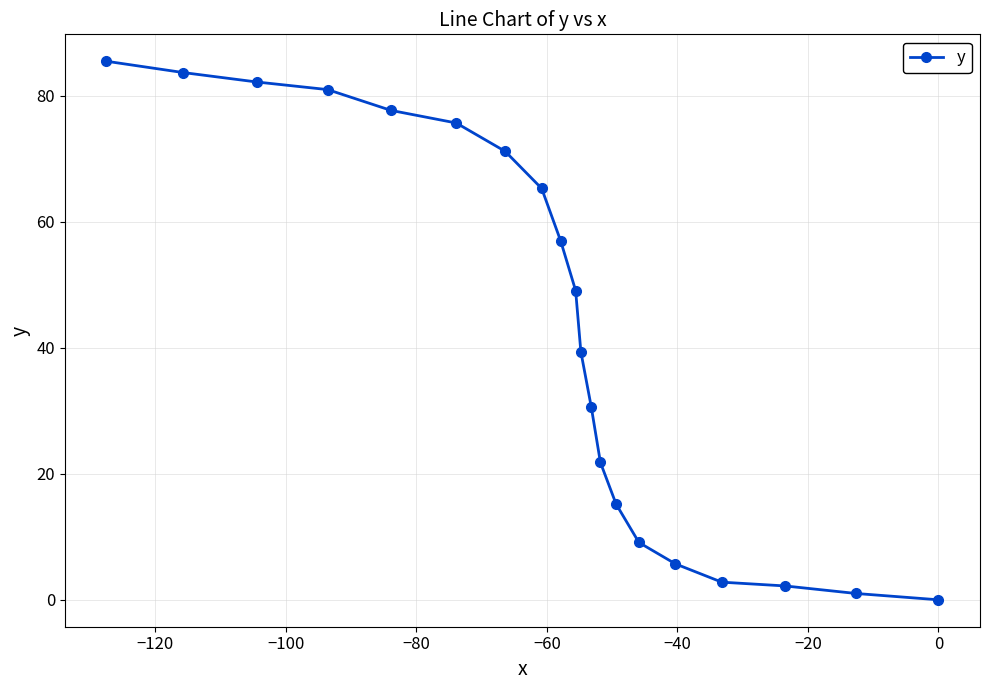

Does the chart display data point markers on the line(s)?

Yes